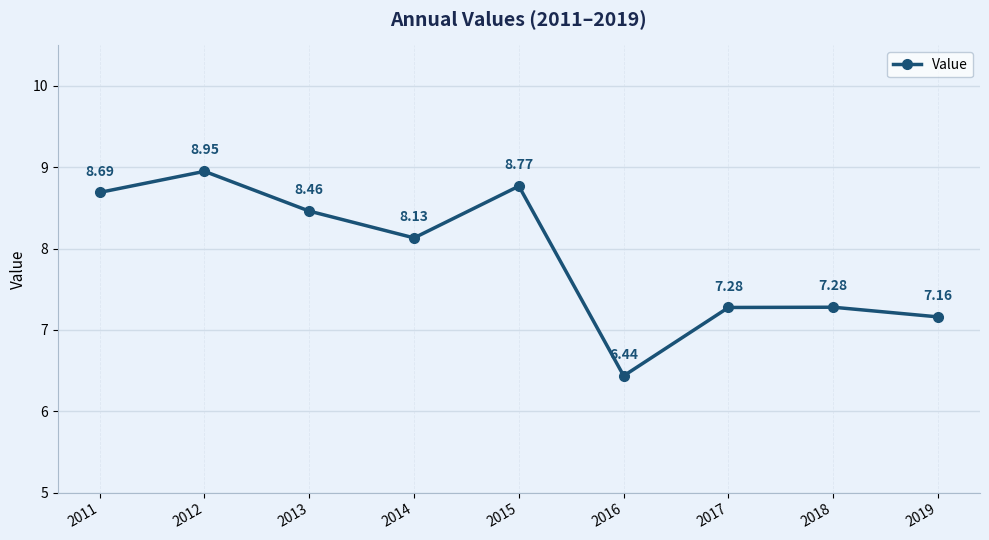

Where is the first local maximum?

2012